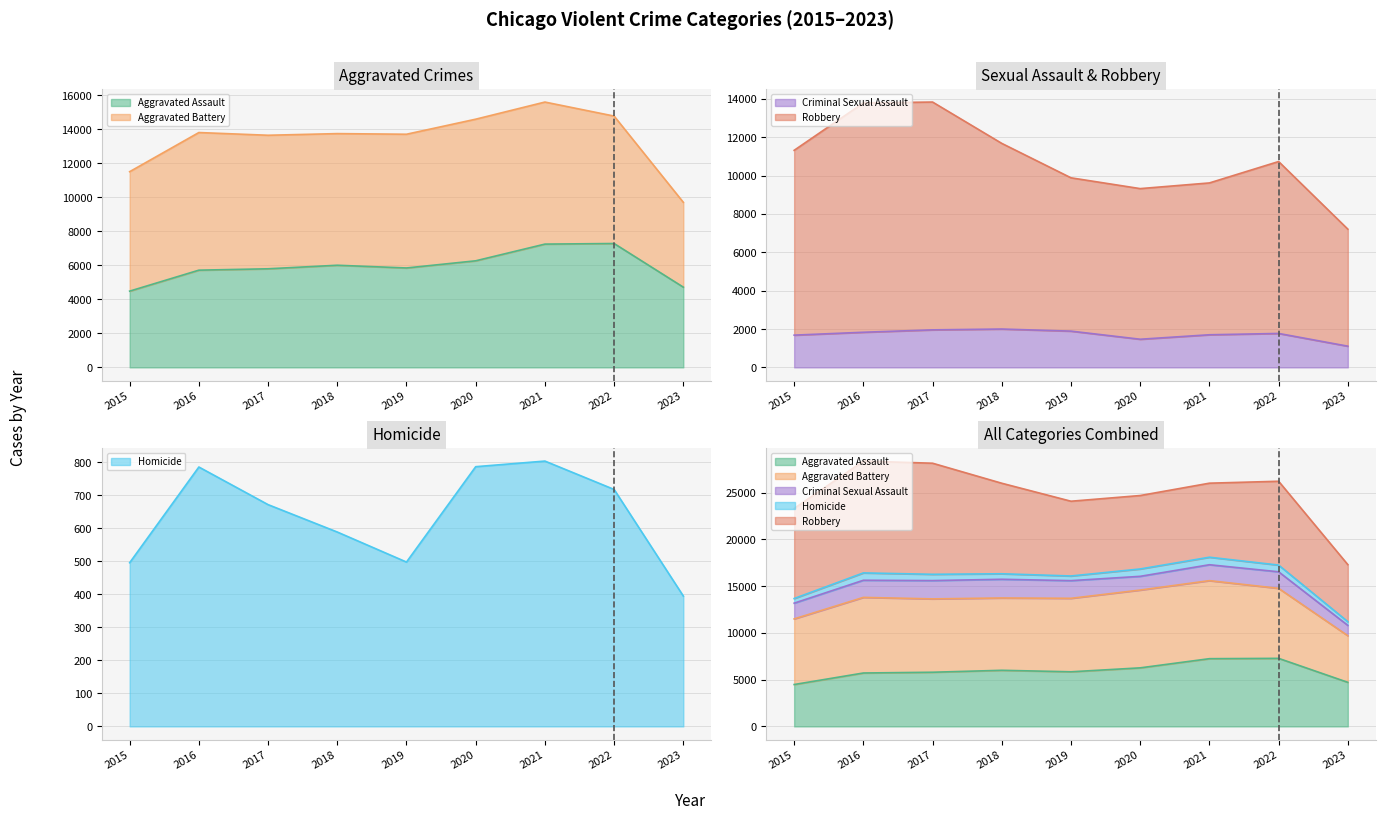

Is the value of Aggravated Assault at 2020 greater than the value of Homicide at 2018?

Yes